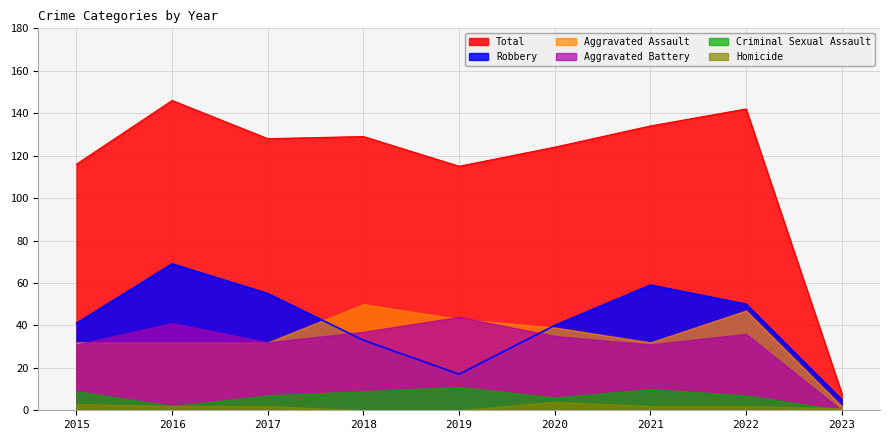

Which has a higher value, 2016 or 2020?

2016